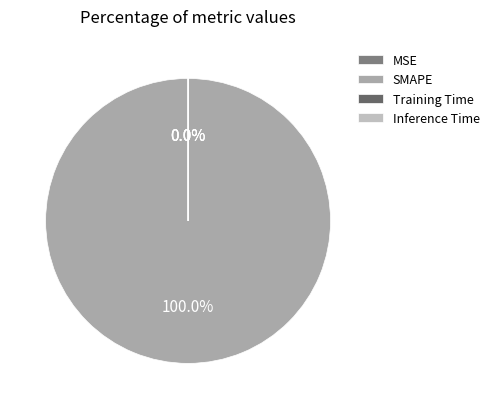

Combined, do MSE and Training Time account for over 50%?

No